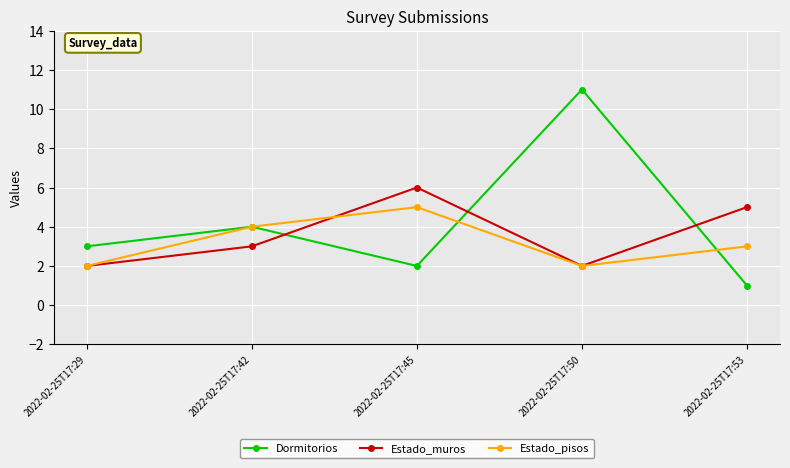

After their last crossing, which series has the higher values: Estado_pisos or Estado_muros?

Estado_muros